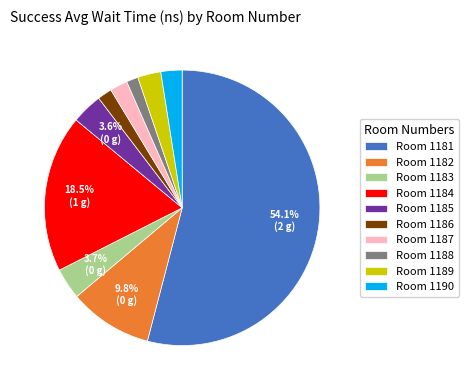

Which category has the biggest portion of the pie?

Room 1181